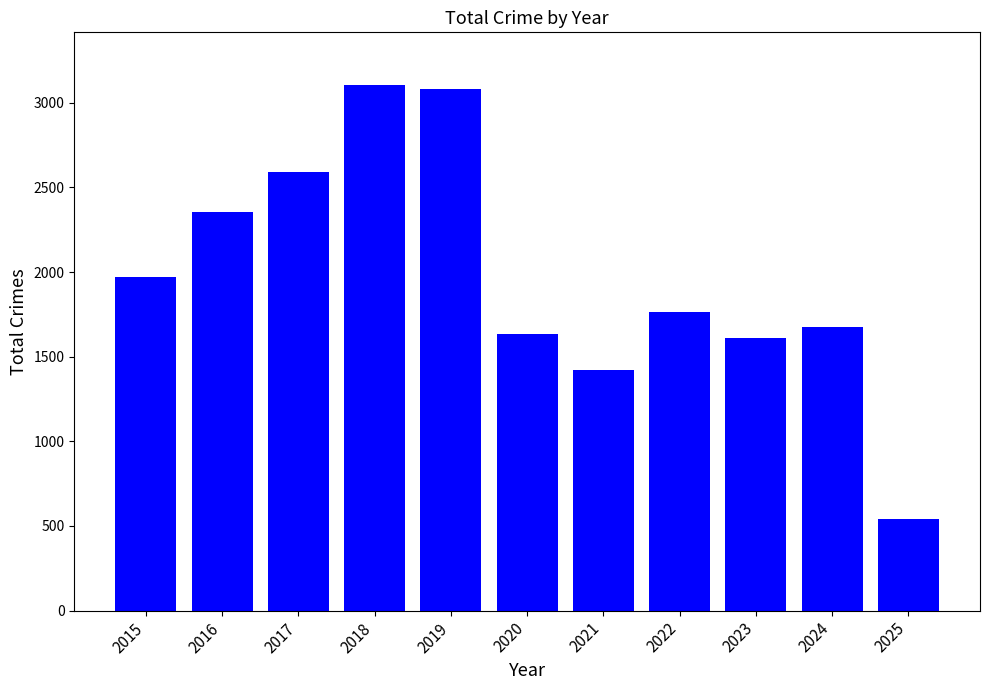

Approximately how many times larger is the value at 2016 compared to 2017?

0.9